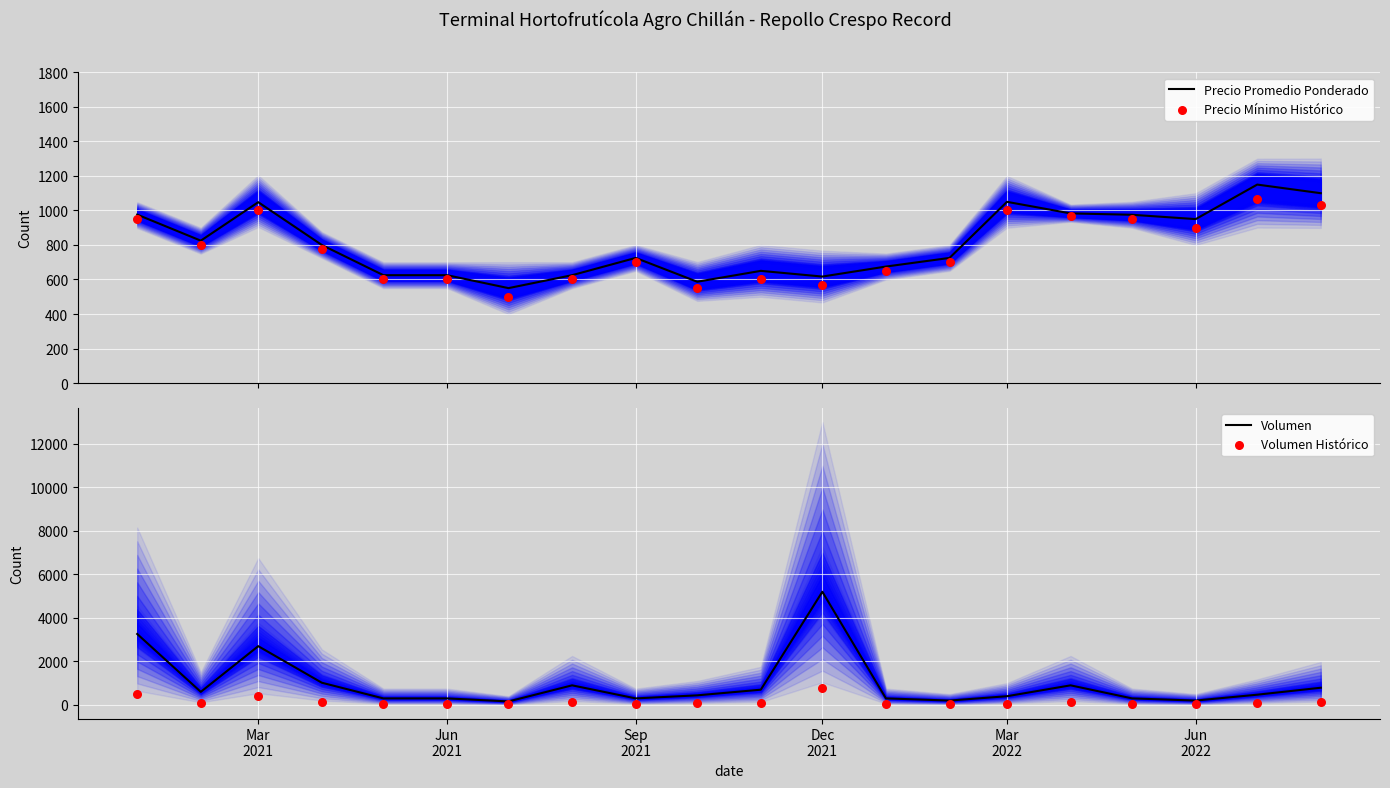

What are all the series names shown in the legend?

Precio Promedio Ponderado, Precio Mínimo Histórico, Volumen, Volumen Histórico